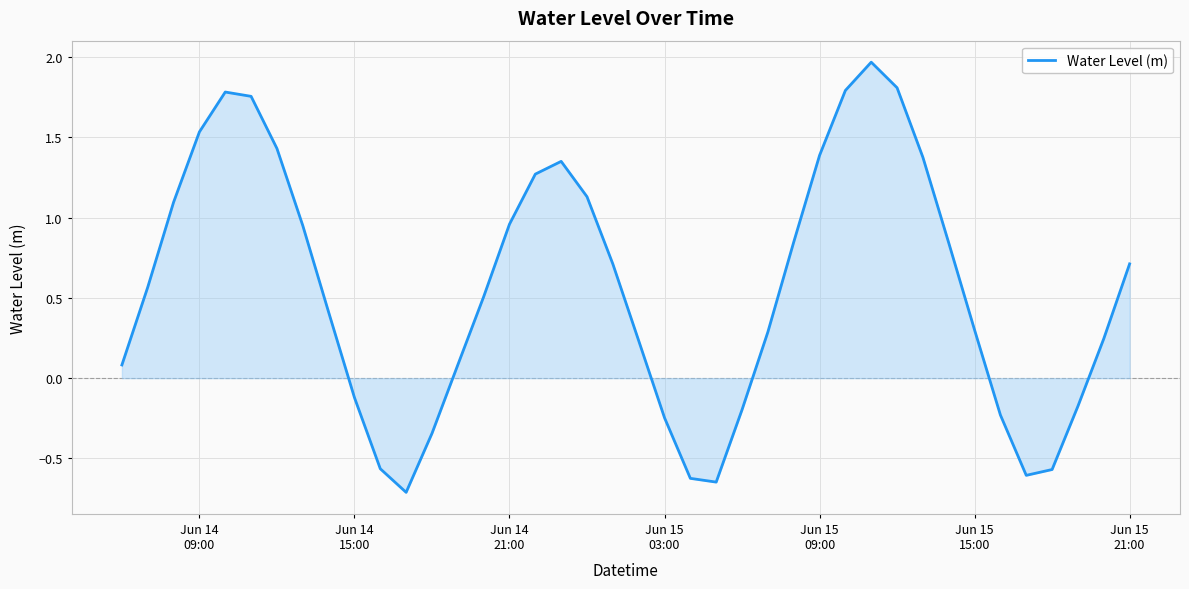

What is the smallest value displayed?

-0.7